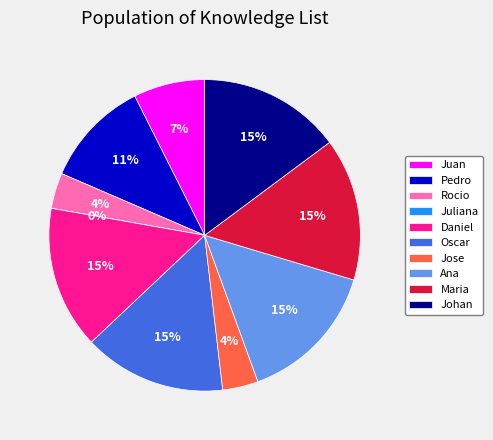

Combined, do 16 and 21 account for over 50%?

No